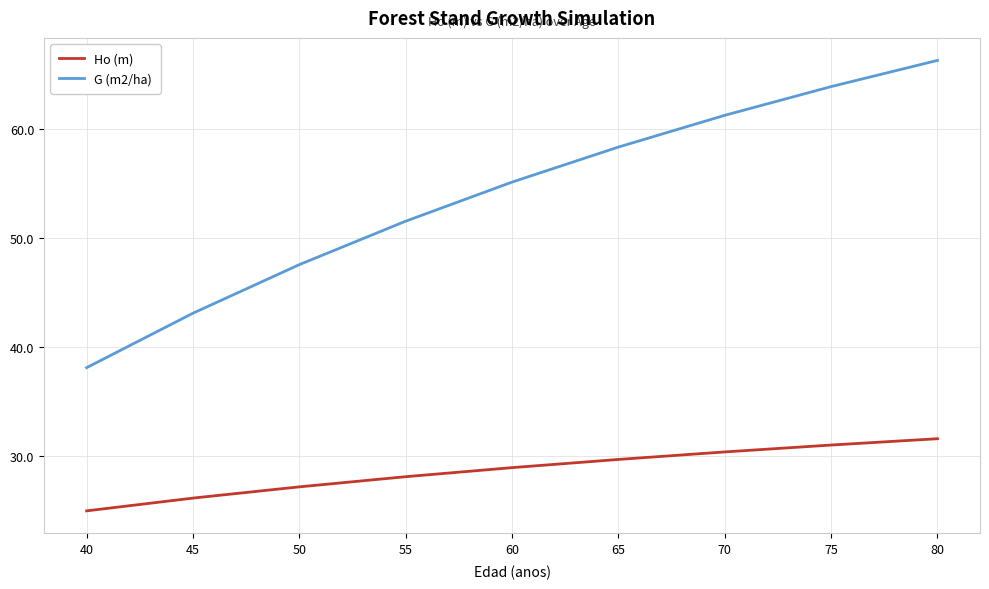

The value of G (m2/ha) at 45 is 73.4. True or false?

False